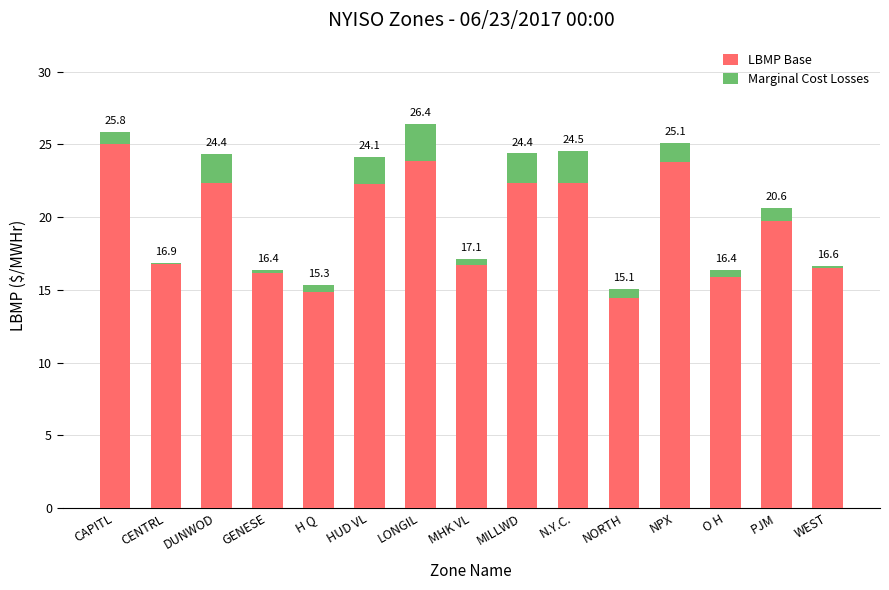

What are all the series names shown in the legend?

LBMP Base, Marginal Cost Losses